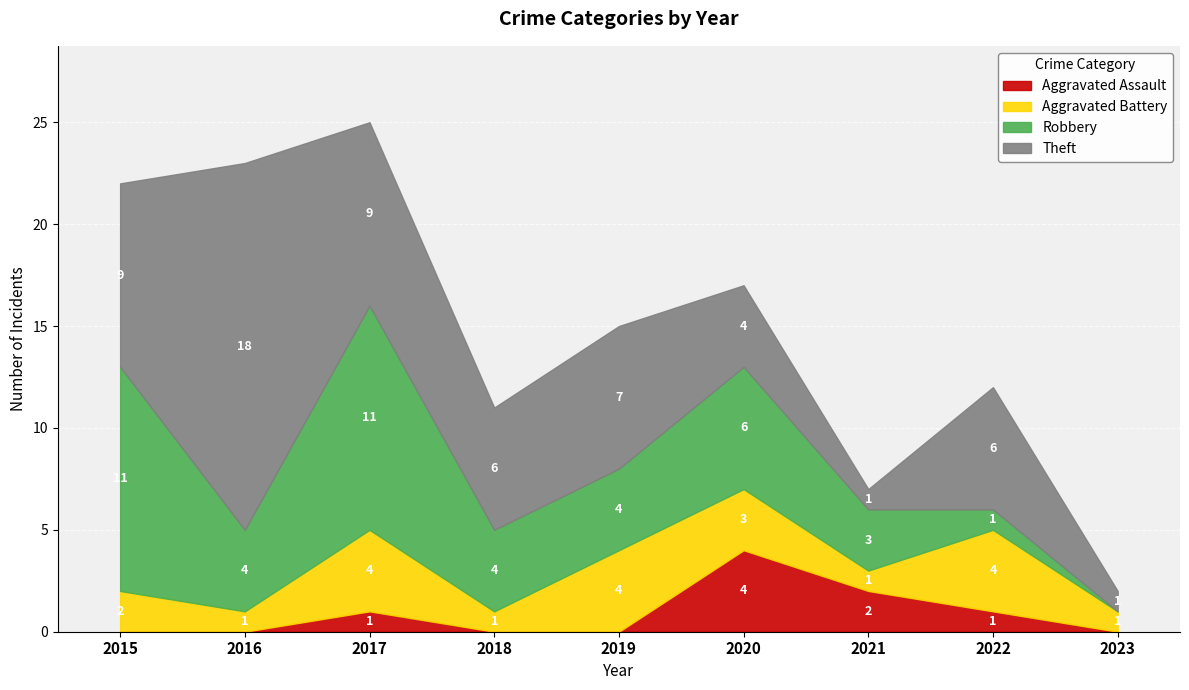

How many interior local valleys does the Theft series have?

2